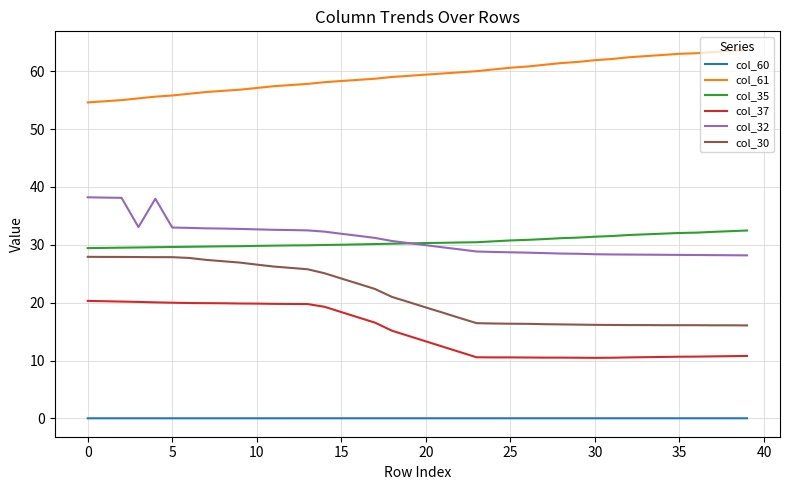

What is the highest value of the col_30 series?

27.9